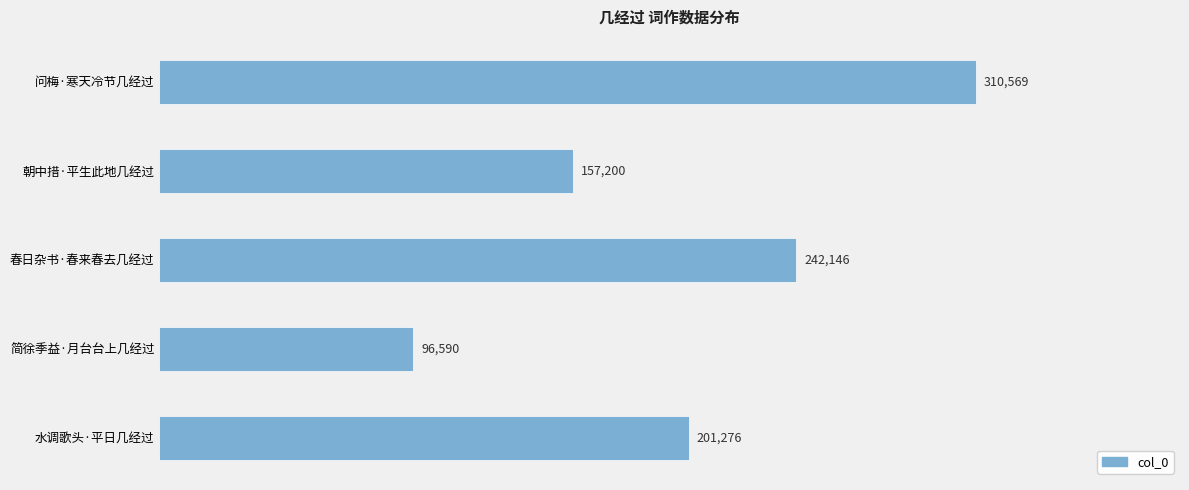

Reading top to bottom, what are all the values shown in this chart?

310569	157200	242146	96590	201276